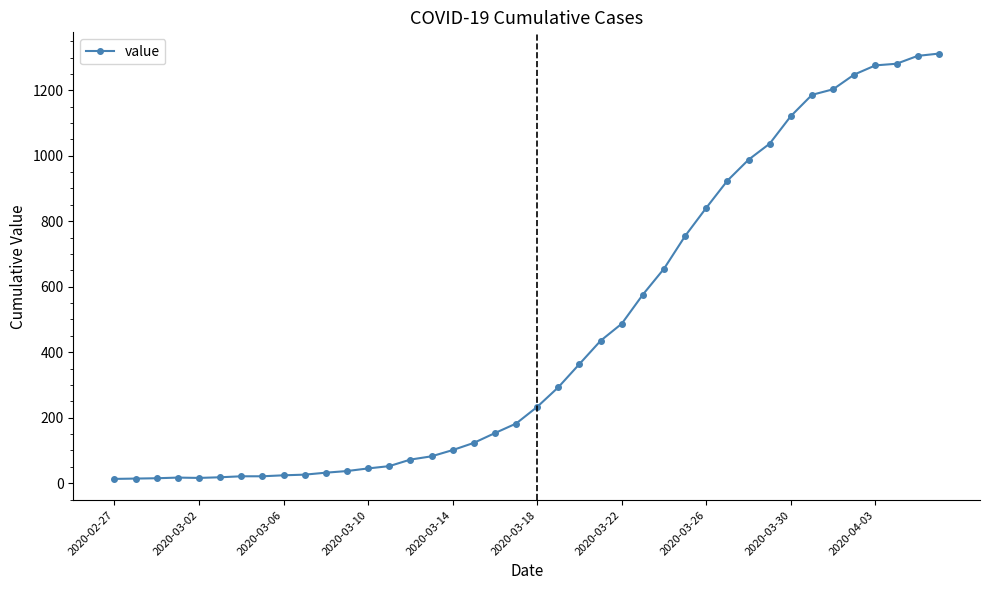

What is the average value?

465